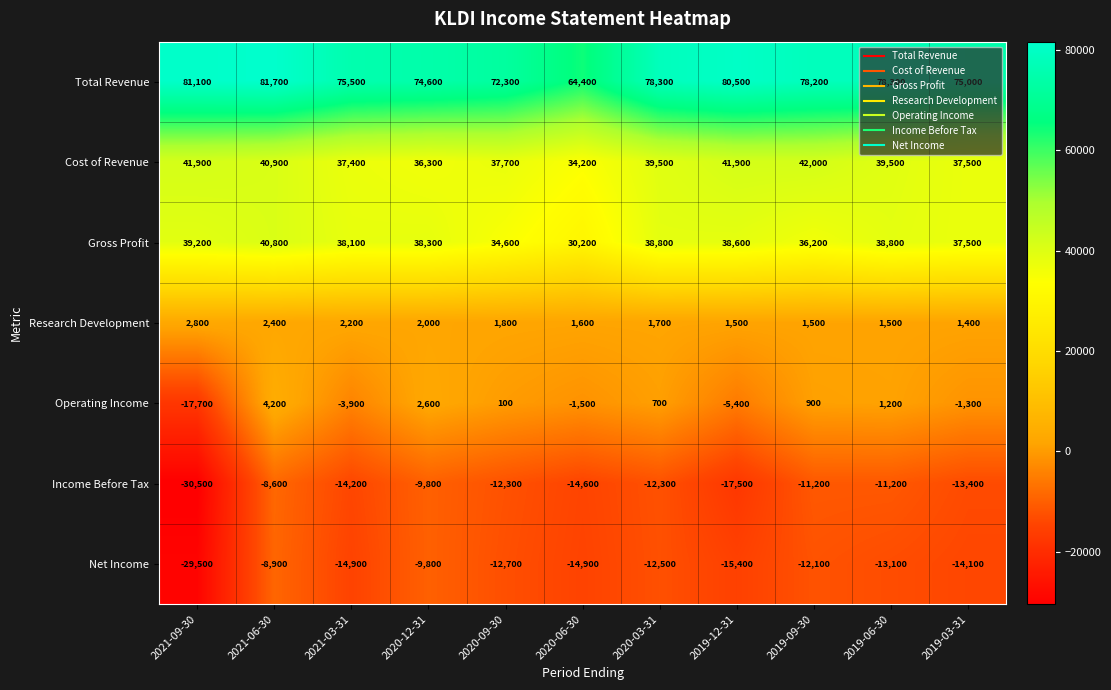

Which series changed the most between 2021-03-31 and 2019-03-31?

Operating Income